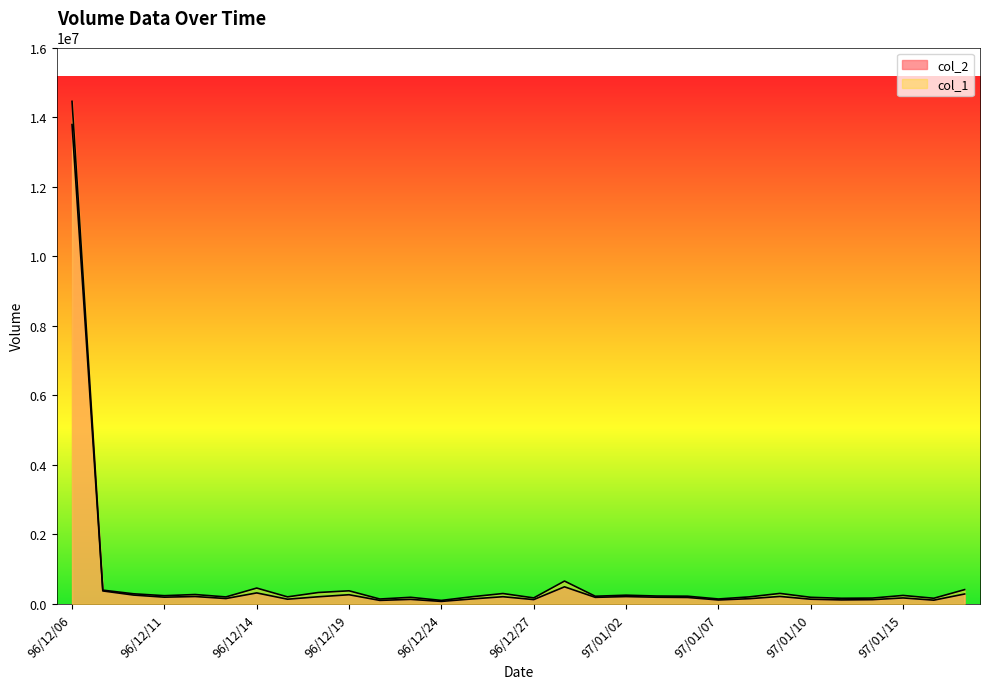

How many lines are shown in the chart?

2